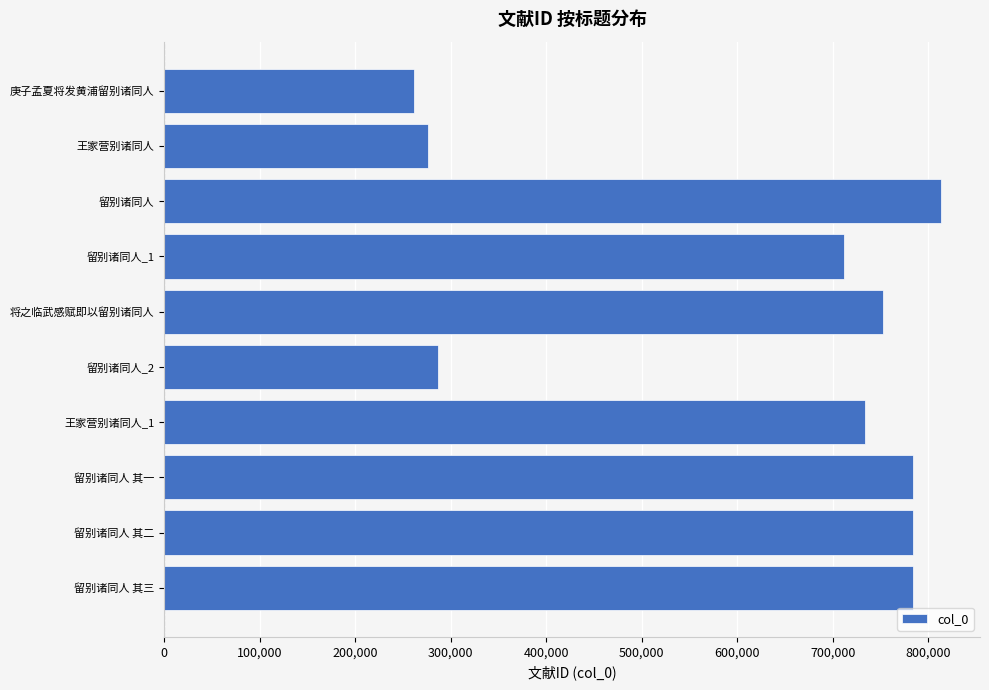

At which label is the value closest to 537656?

留别诸同人_1